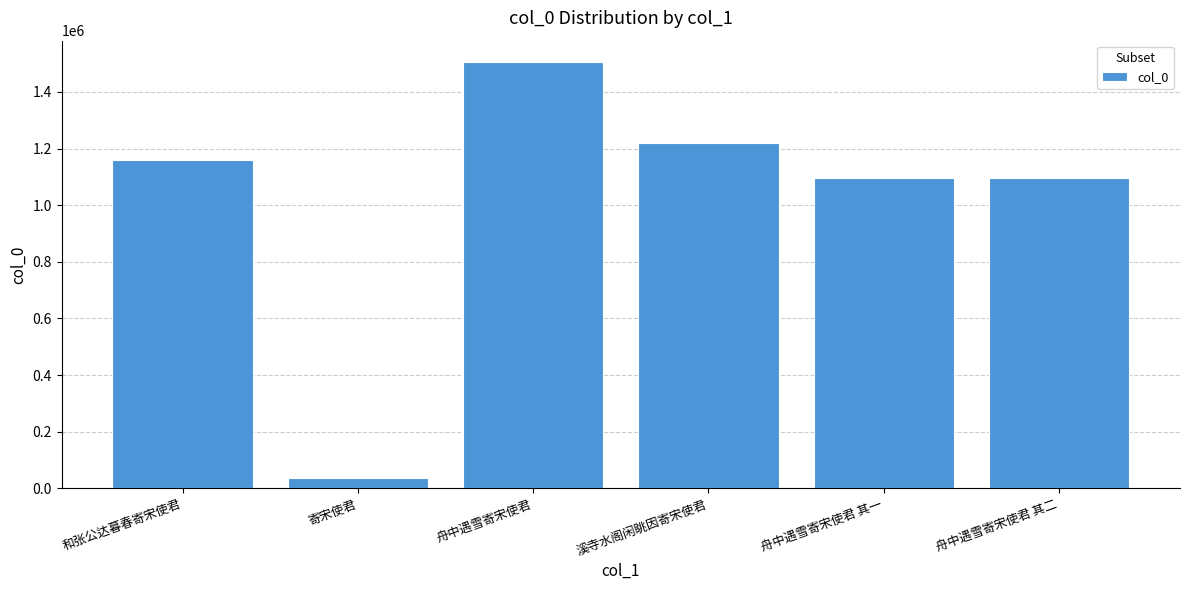

What is the difference between the values at 舟中遇雪寄宋使君 其一 and 溪寺水阁闲眺因寄宋使君?

122815